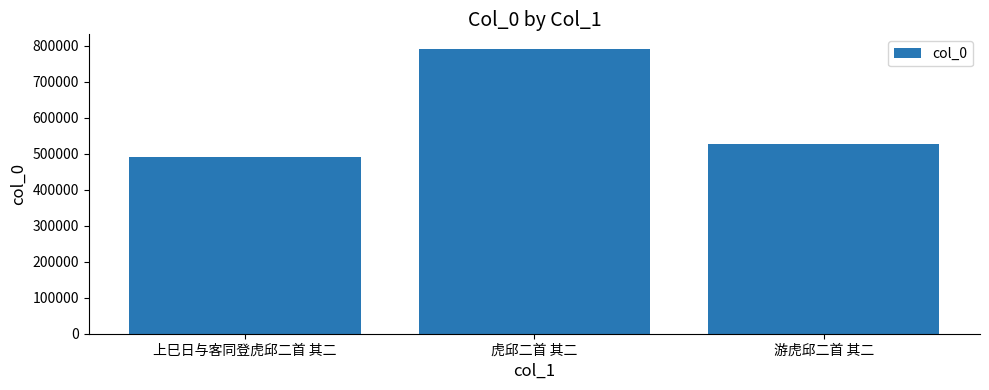

Reading left to right, transcribe all the data shown in this chart.

490691	792399	526020